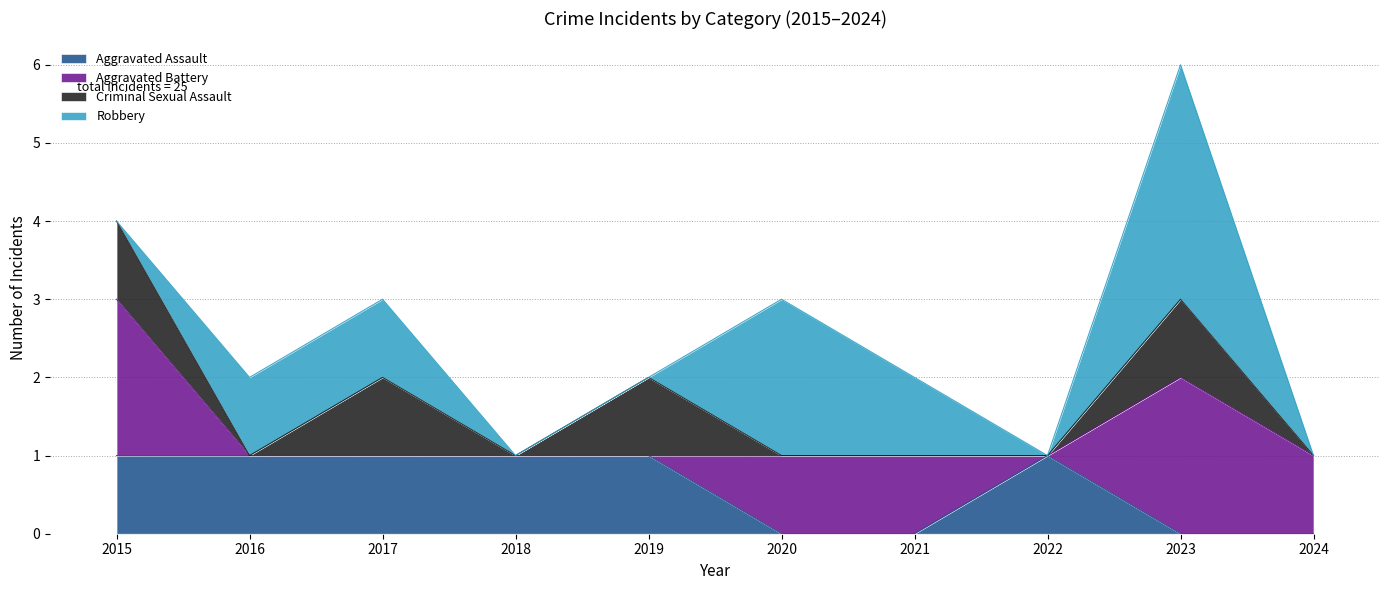

Which series has the widest spread of values?

Robbery